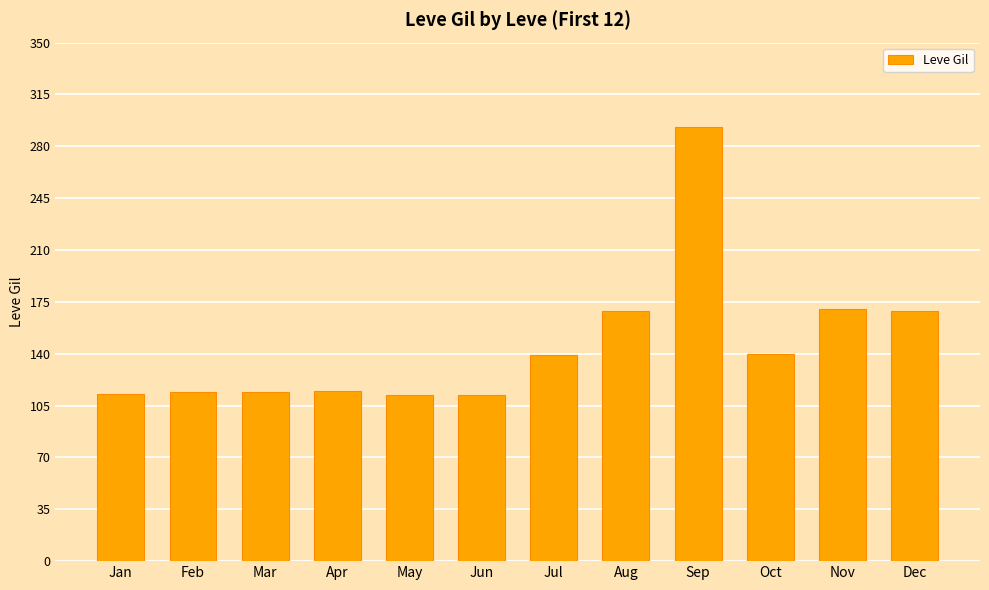

The chart shows a value of 114 at Mar. True or false?

True